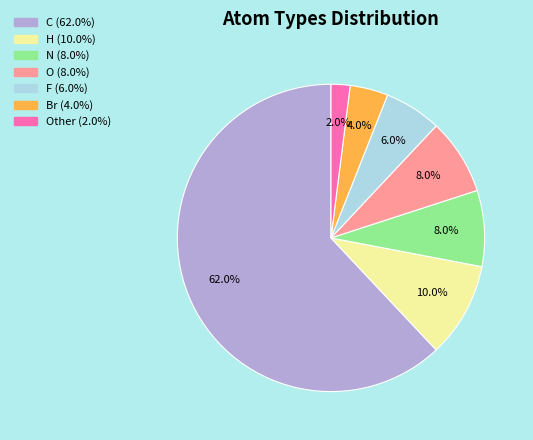

Is there a majority slice in this chart?

Yes